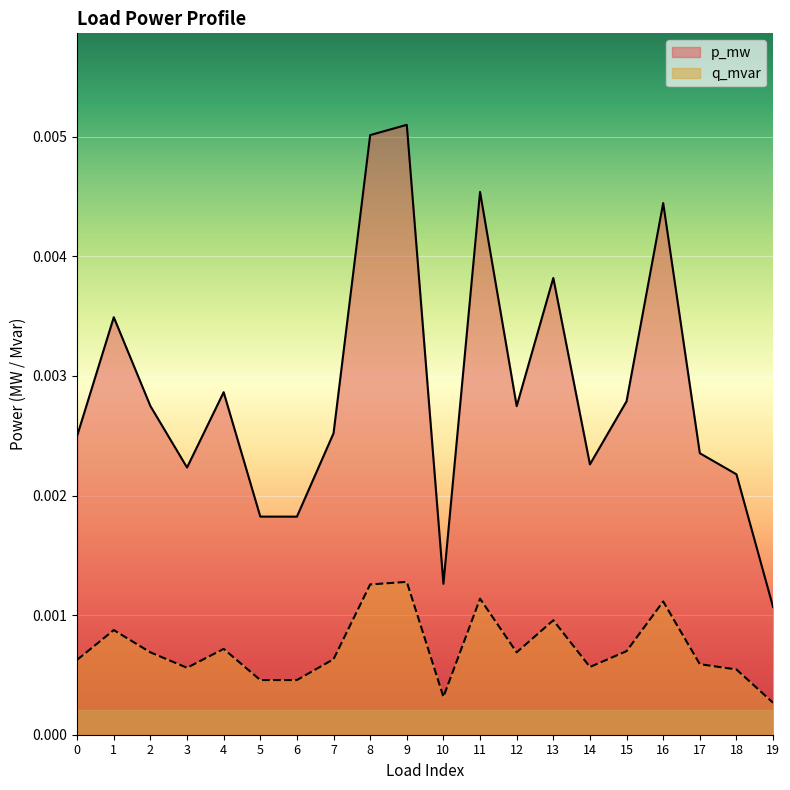

List the series in order of their overall mean, lowest first.

q_mvar, p_mw